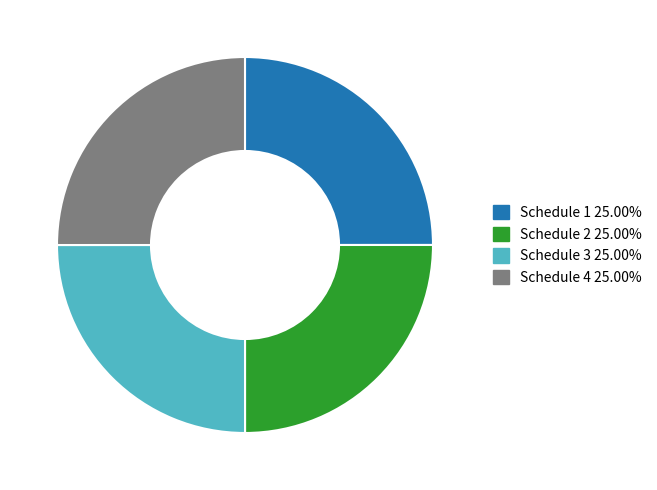

Count the number of slices in the pie.

4